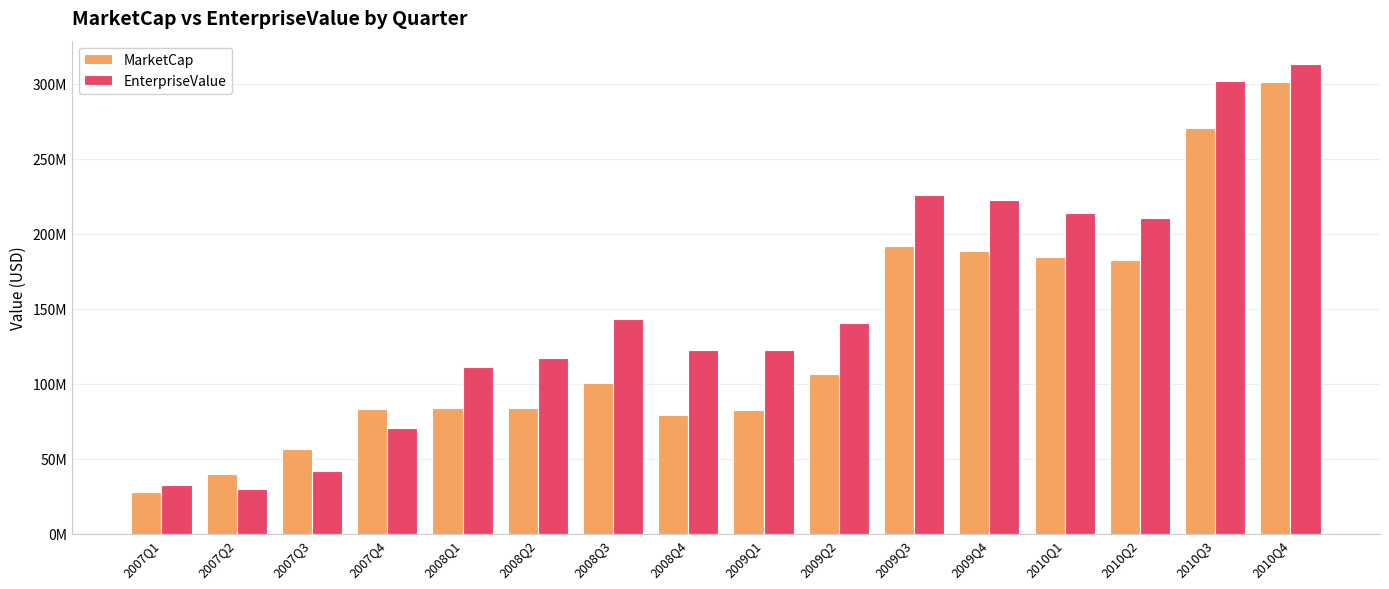

Are the bars horizontal?

No